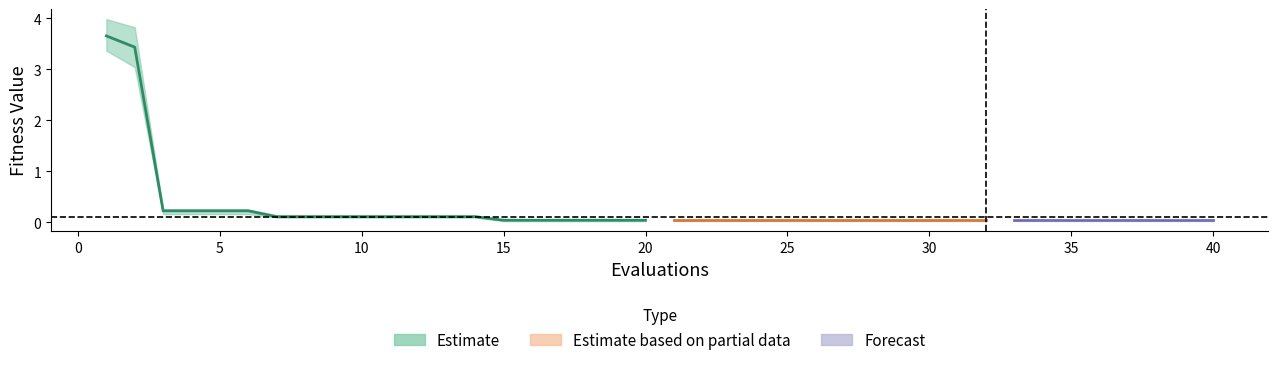

Reading right to left, list all the values displayed in this chart.

mean: 40=0.0	39=0.0	38=0.0	37=0.0	36=0.0	35=0.0	34=0.0	33=0.0	32=0.0	31=0.0	30=0.0	29=0.0	28=0.0	27=0.0	26=0.0	25=0.0	24=0.0	23=0.0	22=0.0	21=0.0	20=0.0	19=0.0	18=0.0	17=0.0	16=0.0	15=0.0	14=0.1	13=0.1	12=0.1	11=0.1	10=0.1	9=0.1	8=0.1	7=0.1	6=0.2	5=0.2	4=0.2	3=0.2	2=3.4	1=3.7
best: 40=0.0	39=0.0	38=0.0	37=0.0	36=0.0	35=0.0	34=0.0	33=0.0	32=0.0	31=0.0	30=0.0	29=0.0	28=0.0	27=0.0	26=0.0	25=0.0	24=0.0	23=0.0	22=0.0	21=0.0	20=0.0	19=0.0	18=0.0	17=0.0	16=0.0	15=0.0	14=0.1	13=0.1	12=0.1	11=0.1	10=0.1	9=0.1	8=0.1	7=0.1	6=0.2	5=0.2	4=0.2	3=0.2	2=3.0	1=3.4
worst: 40=0.0	39=0.0	38=0.0	37=0.0	36=0.0	35=0.0	34=0.0	33=0.0	32=0.0	31=0.0	30=0.0	29=0.0	28=0.0	27=0.0	26=0.0	25=0.0	24=0.0	23=0.0	22=0.0	21=0.0	20=0.0	19=0.0	18=0.0	17=0.0	16=0.0	15=0.0	14=0.1	13=0.1	12=0.1	11=0.1	10=0.1	9=0.1	8=0.1	7=0.1	6=0.2	5=0.2	4=0.2	3=0.2	2=3.8	1=4.0